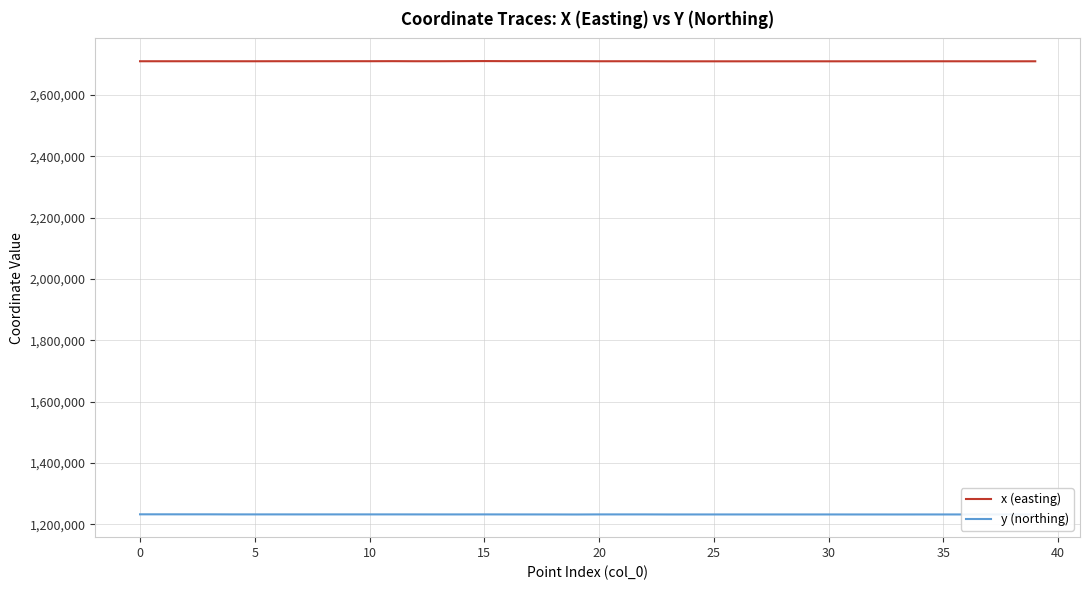

Which series has the largest total across all categories?

x (easting)